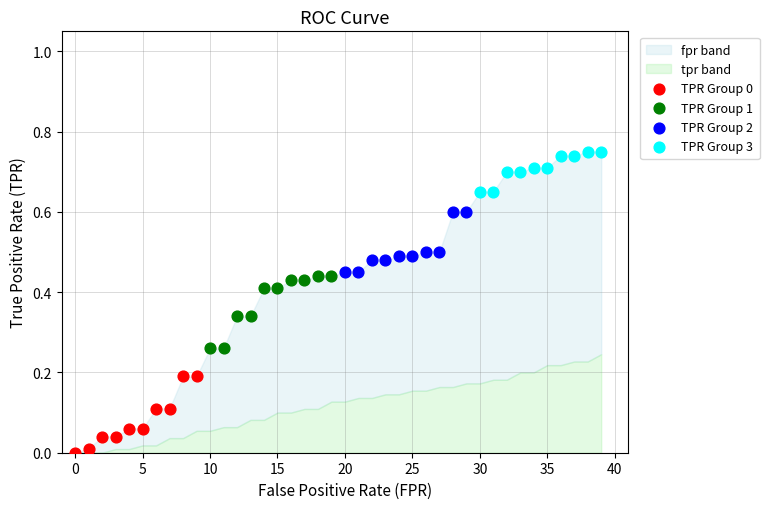

Which series reaches the maximum Y coordinate?

TPR Group 3